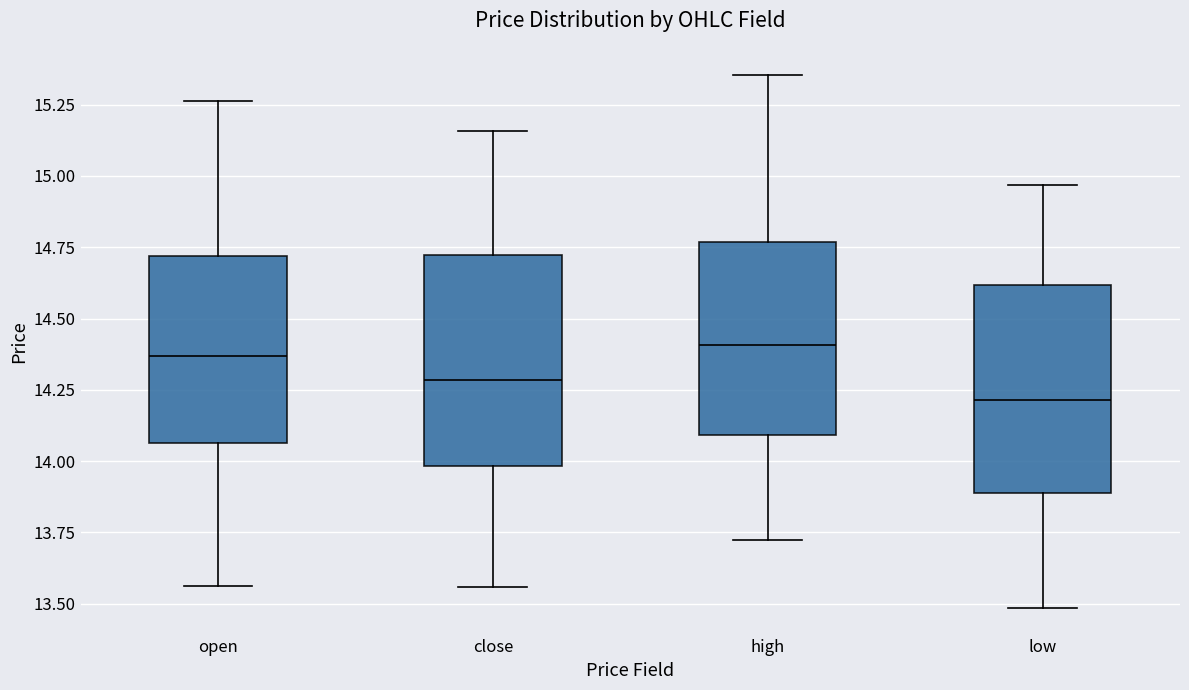

Which box has the lowest median line?

low